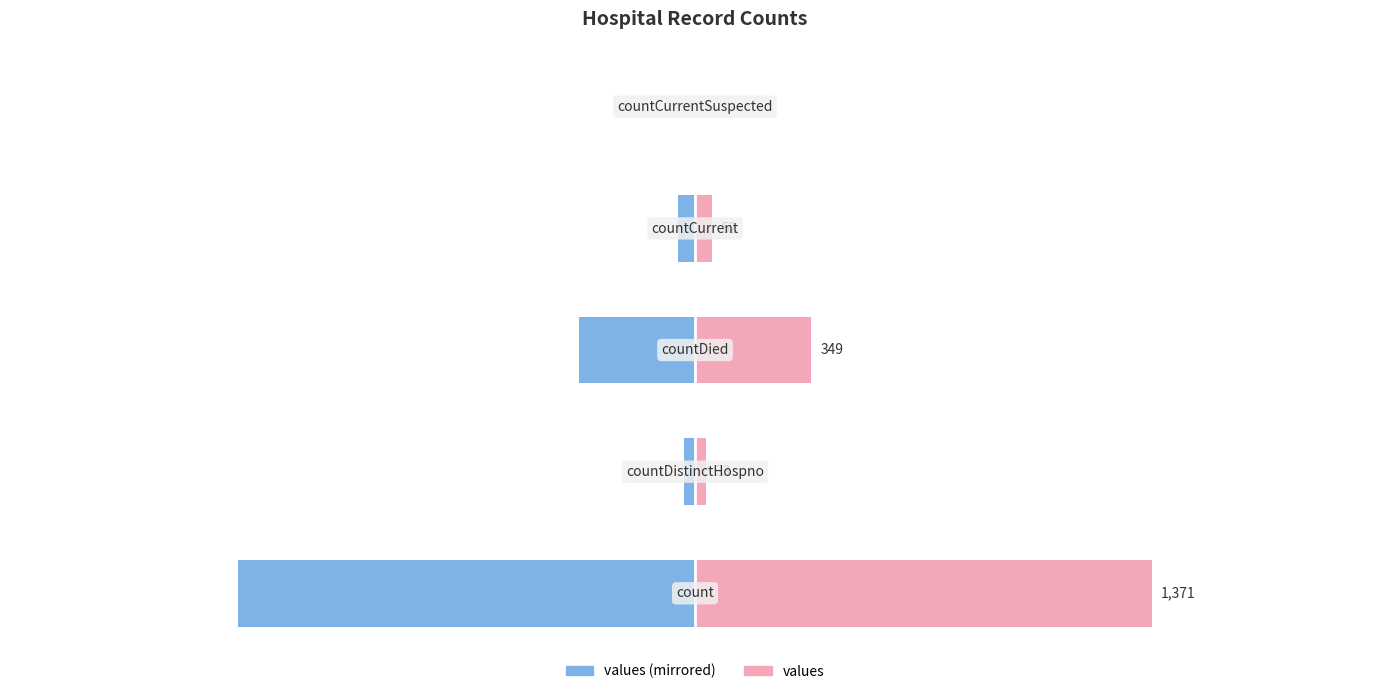

How many categories are shown in the chart?

5